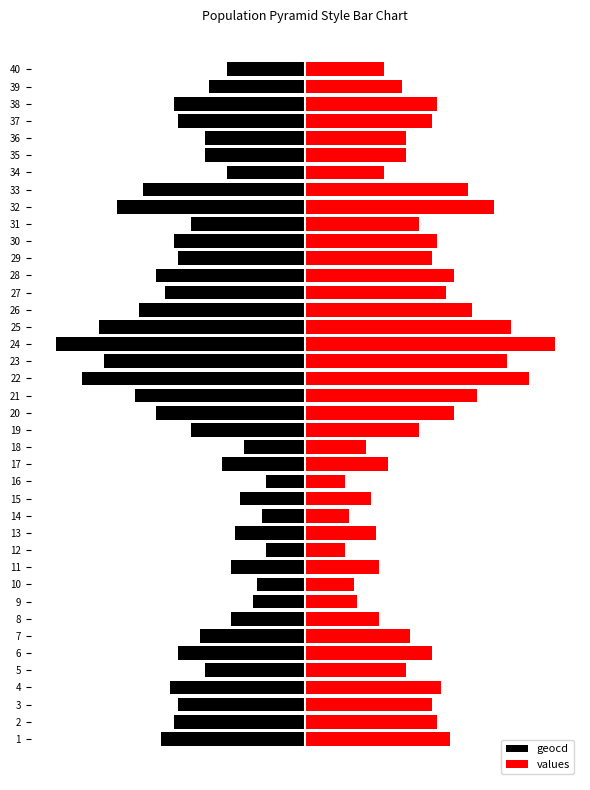

What are all the series names shown in the legend?

geocd, values